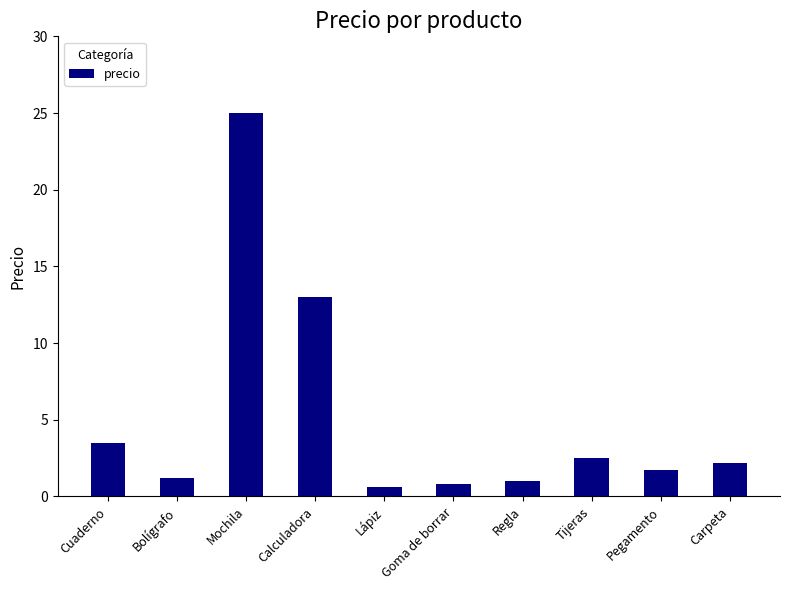

Read the value at Regla.

1.0